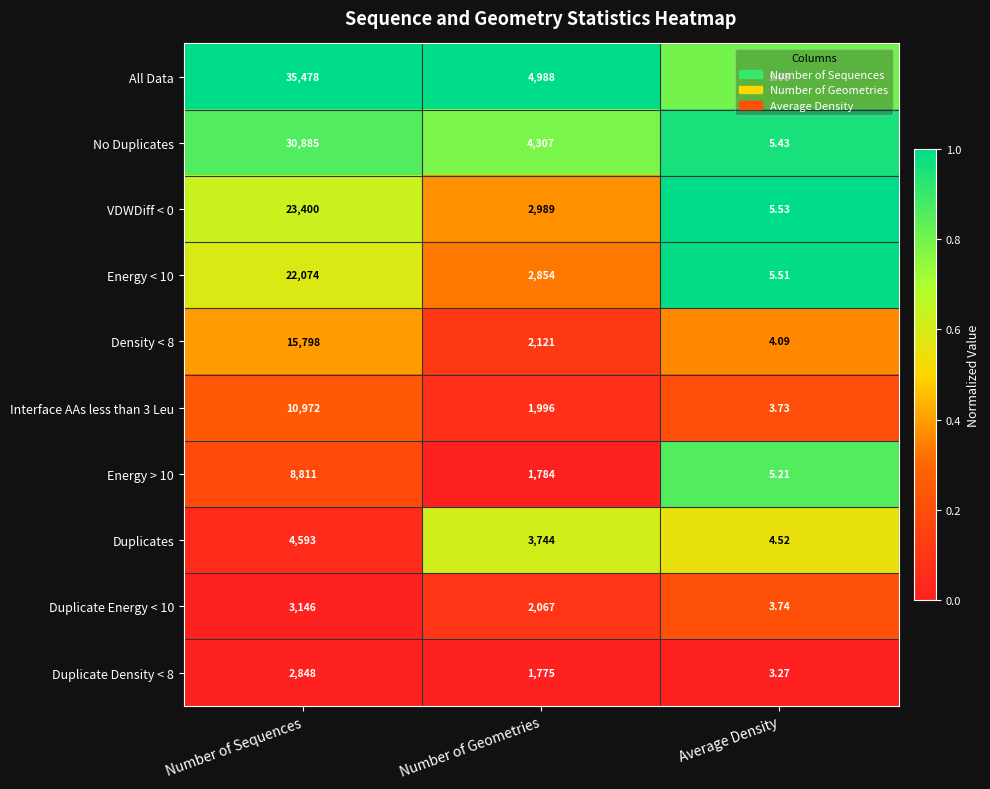

Rank the categories by VDWDiff < 0 value from highest to lowest.

Number of Sequences, Number of Geometries, Average Density